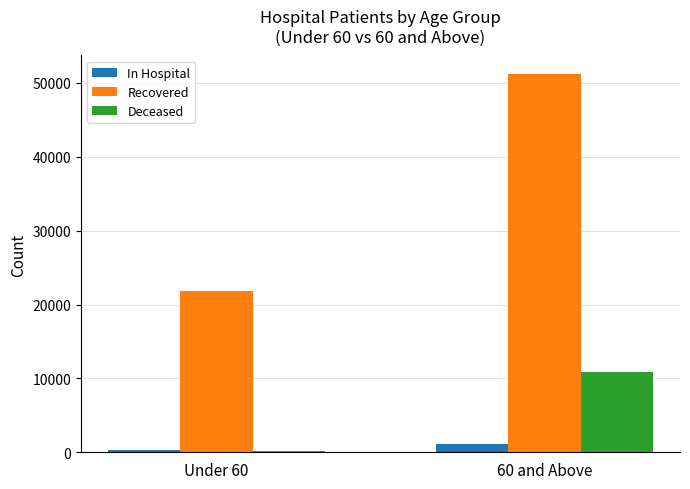

What is the difference between the highest and lowest values at Under 60?

21647